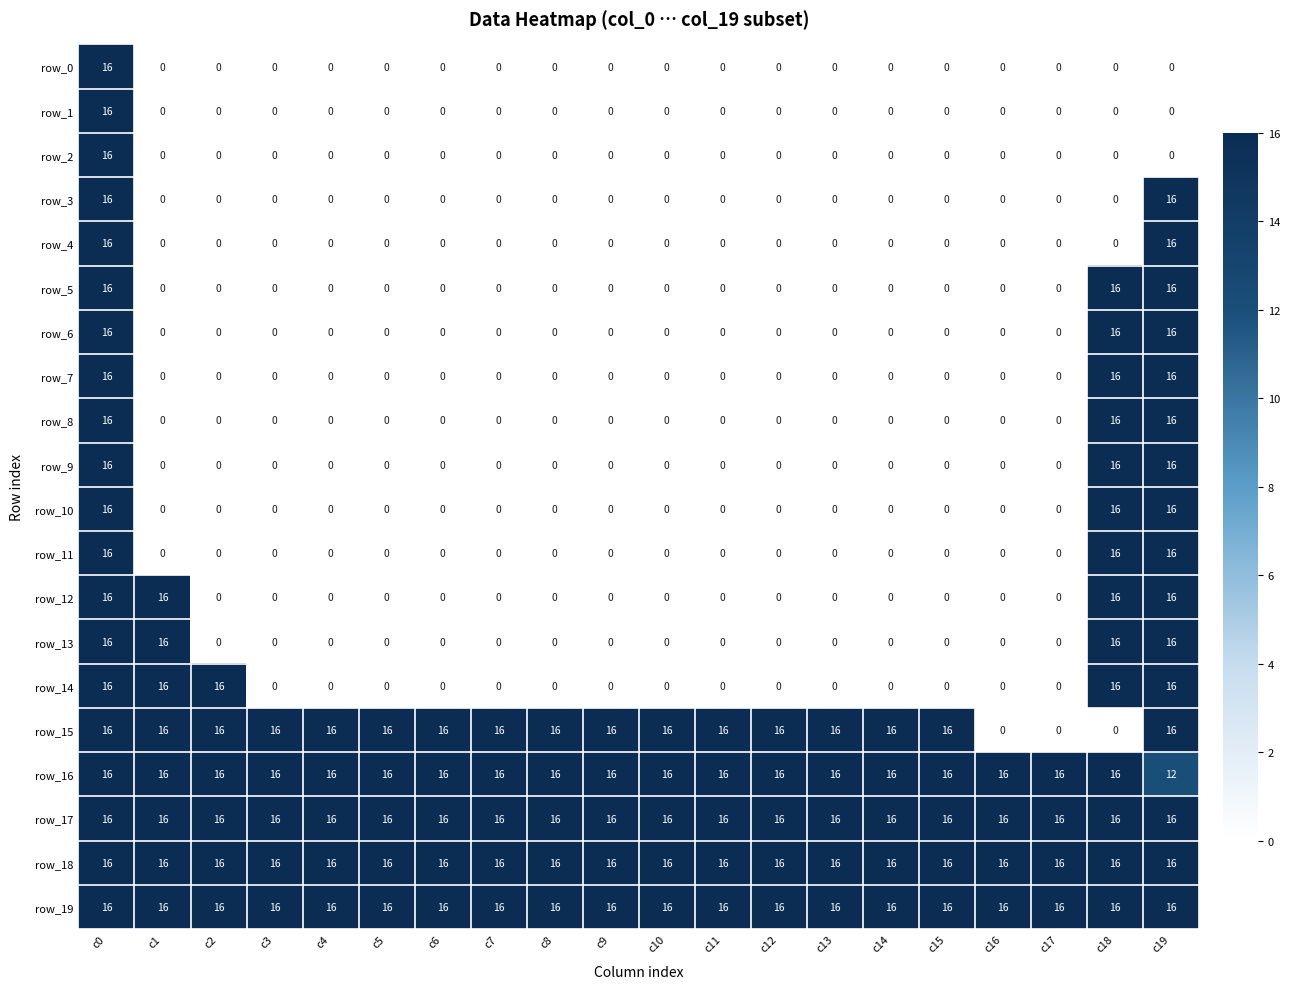

At how many categories does at least one series exceed 8?

20